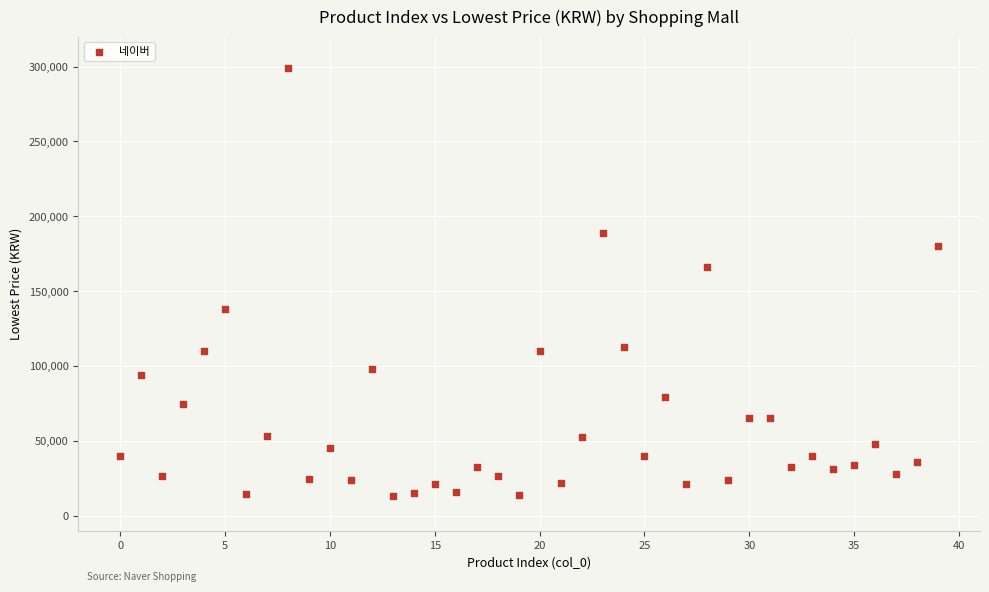

What Y value in the scatter plot is closest to 155950?

165890